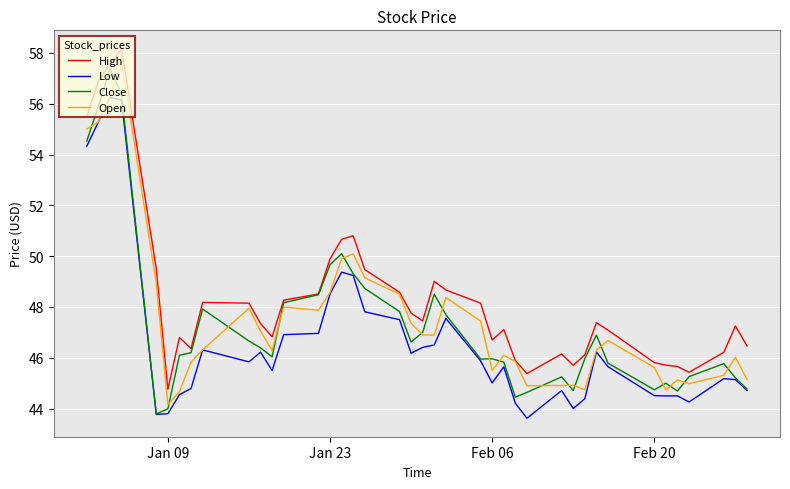

True or false: High and Low intersect in this chart.

False